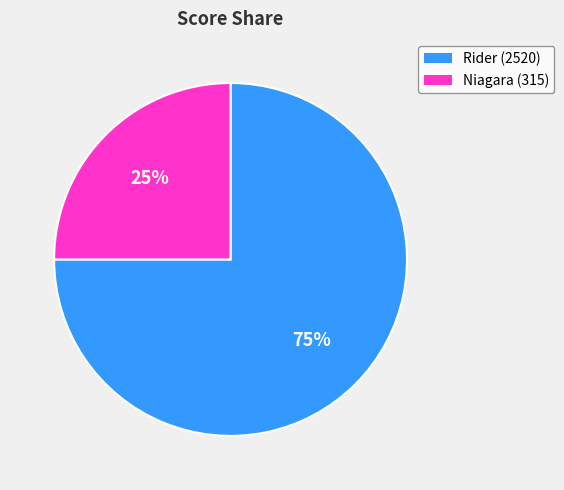

To the nearest percent, what is the average slice percentage?

50%